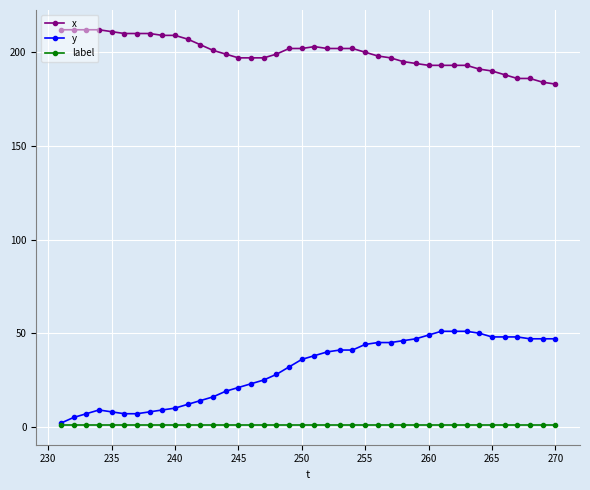

Which series has the widest spread of values?

y